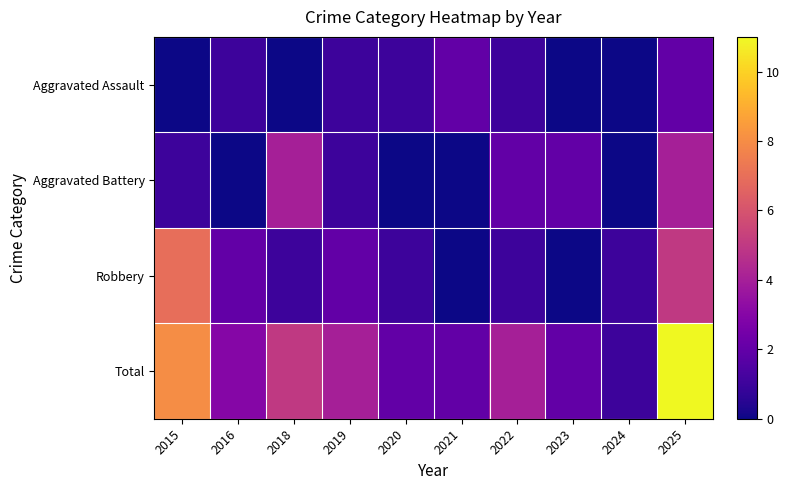

List the series in order of their overall mean, highest first.

Total, Robbery, Aggravated Battery, Aggravated Assault